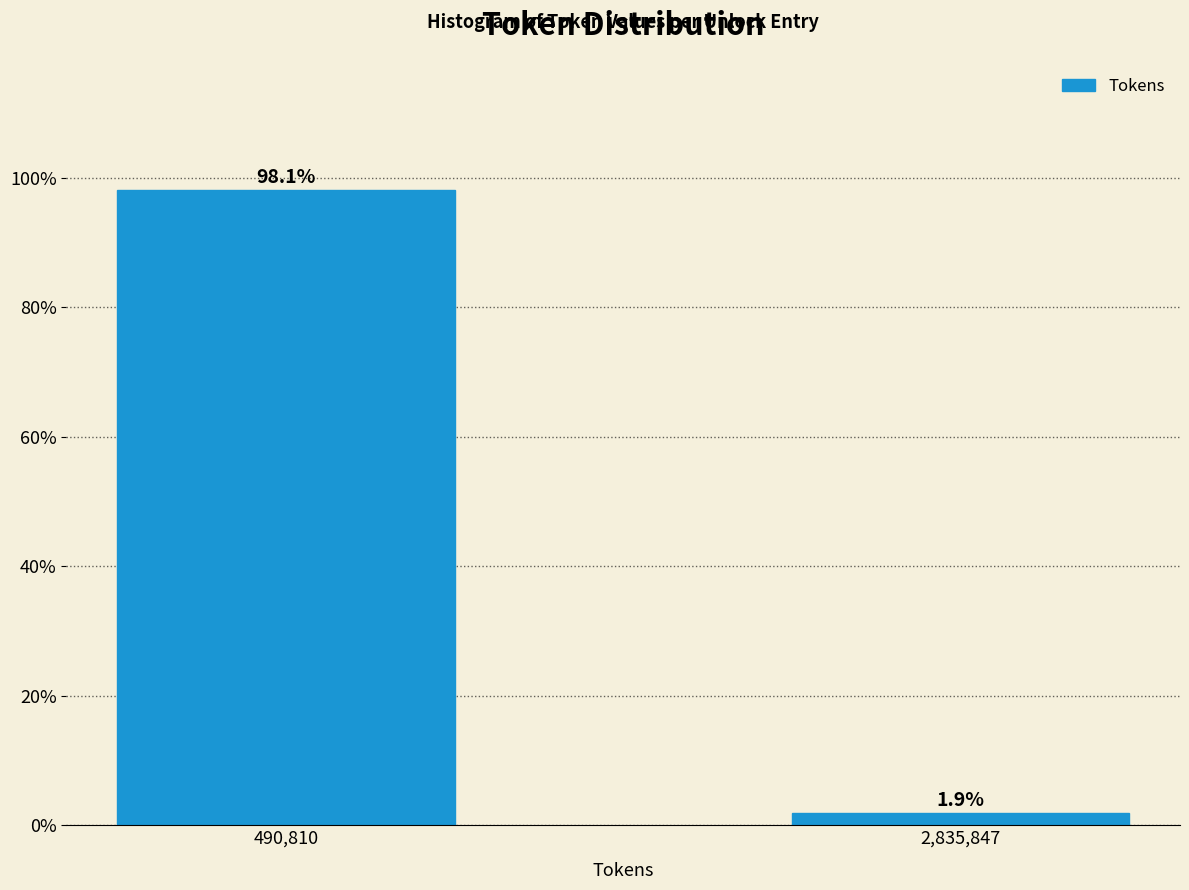

Reading left to right, list all the values displayed in this chart.

98.1	1.9